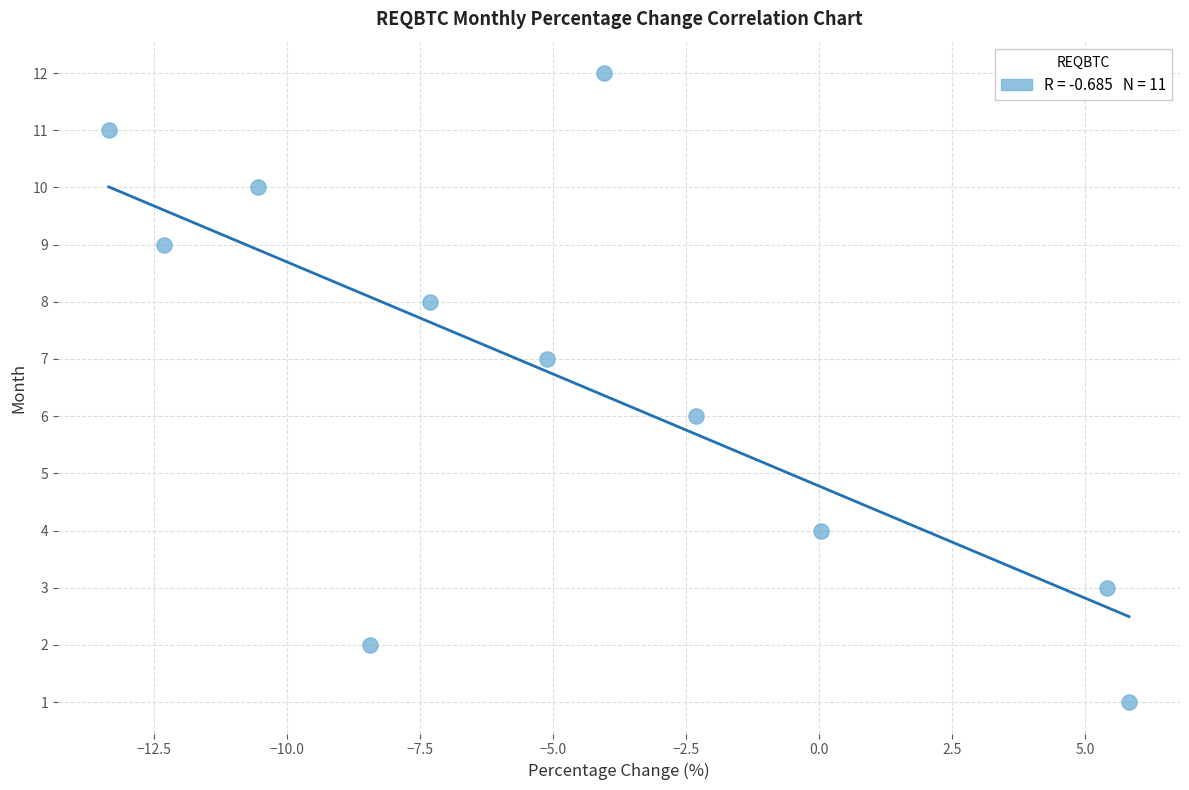

What is the average Y value?

7